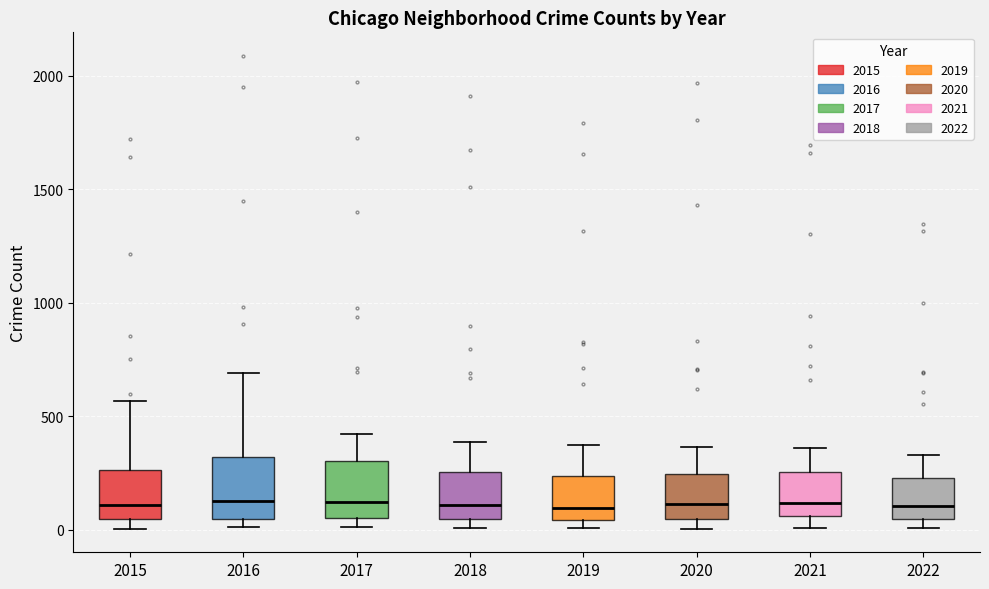

Reading left to right, read every box against the y-axis: the position of its median line, the range the box covers, and the ends of its whiskers. The values are not printed on the chart, so give them approximately, as read against the axis.

2015: median 100, box 50 to 250, whiskers 0 to 550
2016: median 150, box 50 to 300, whiskers 0 to 700
2017: median 100, box 50 to 300, whiskers 0 to 400
2018: median 100, box 50 to 250, whiskers 0 to 400
2019: median 100, box 50 to 250, whiskers 0 to 400
2020: median 100, box 50 to 250, whiskers 0 to 350
2021: median 100, box 50 to 250, whiskers 0 to 350
2022: median 100, box 50 to 250, whiskers 0 to 350